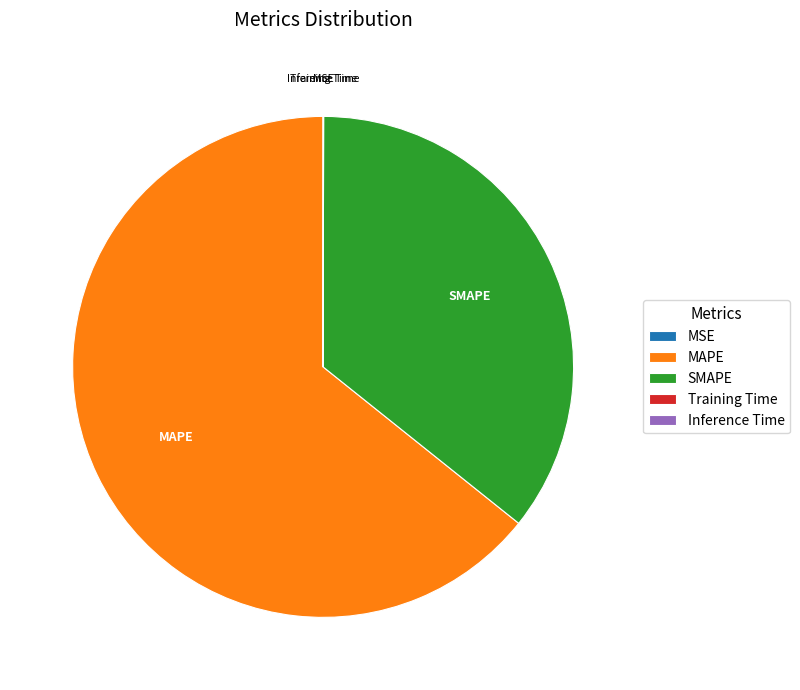

Which slice is the largest?

MAPE